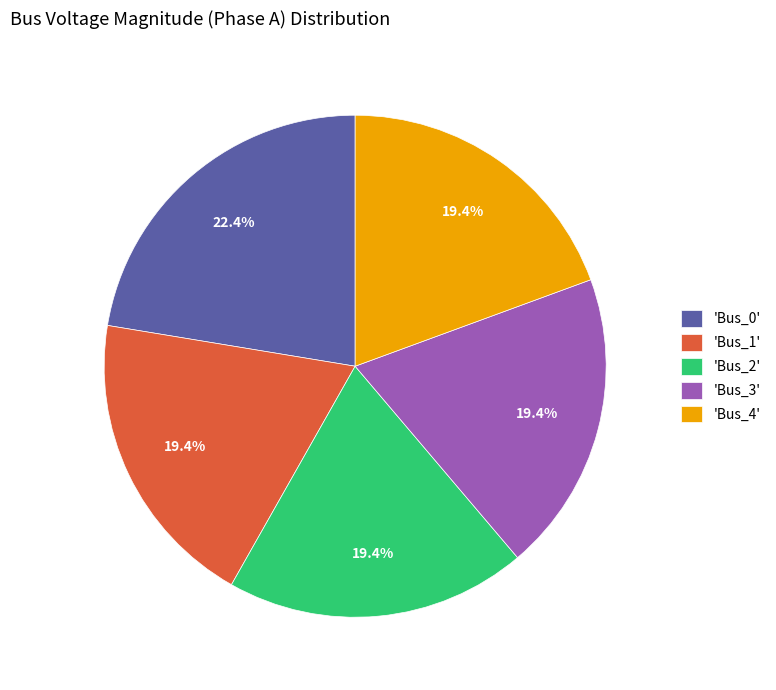

Is there any slice that represents more than half of the pie?

No